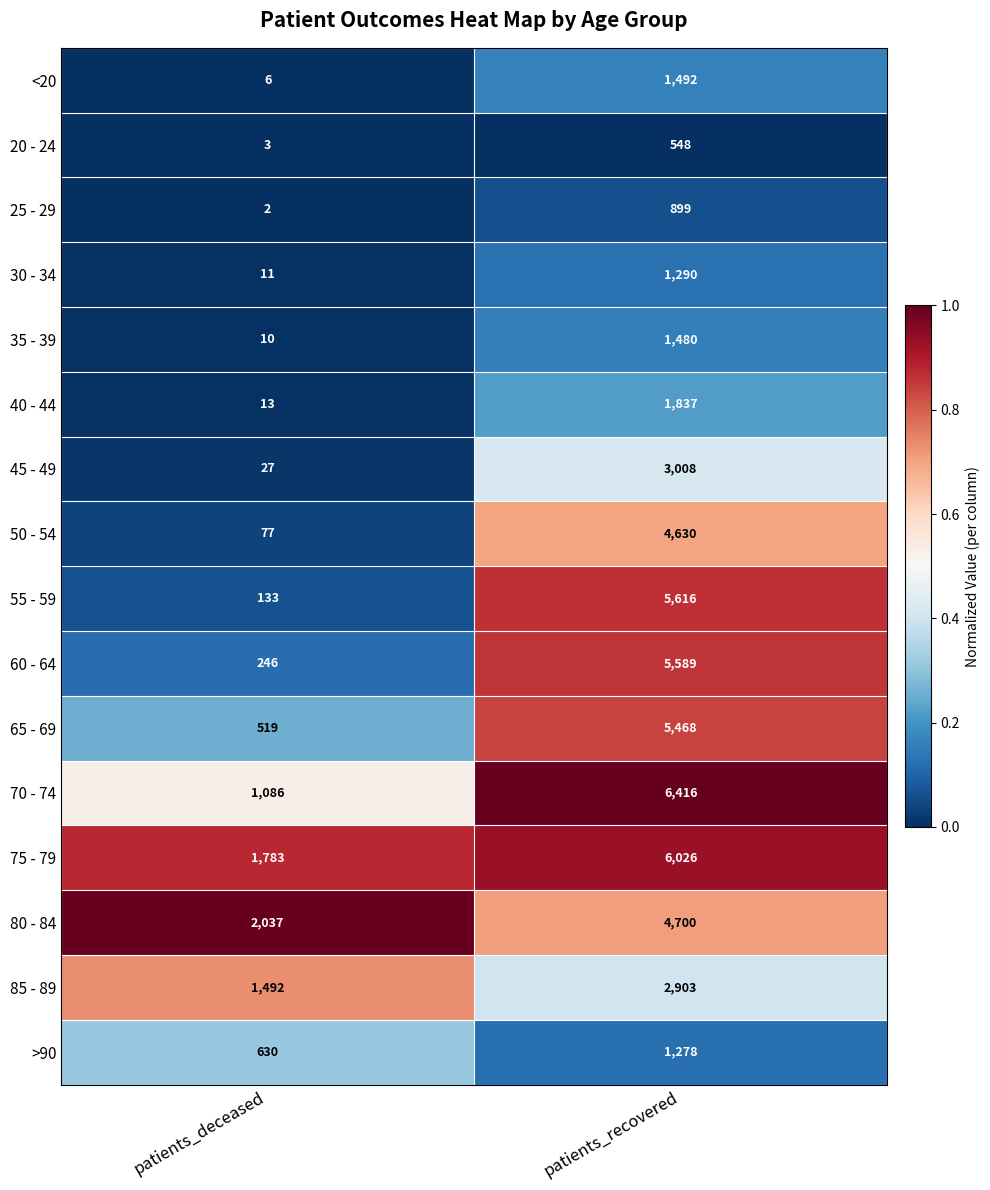

What is the sum of all 50 - 54 values?

4707